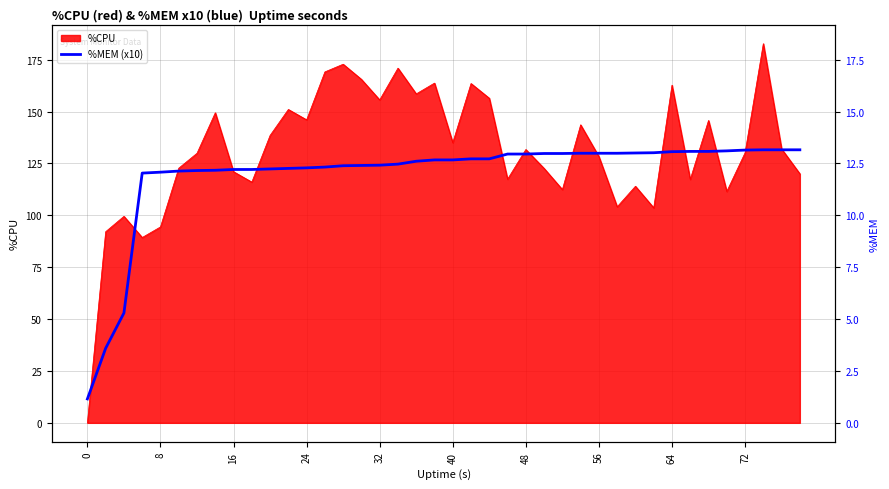

What is the ratio of the value at 32 to the value at 13?

1.0